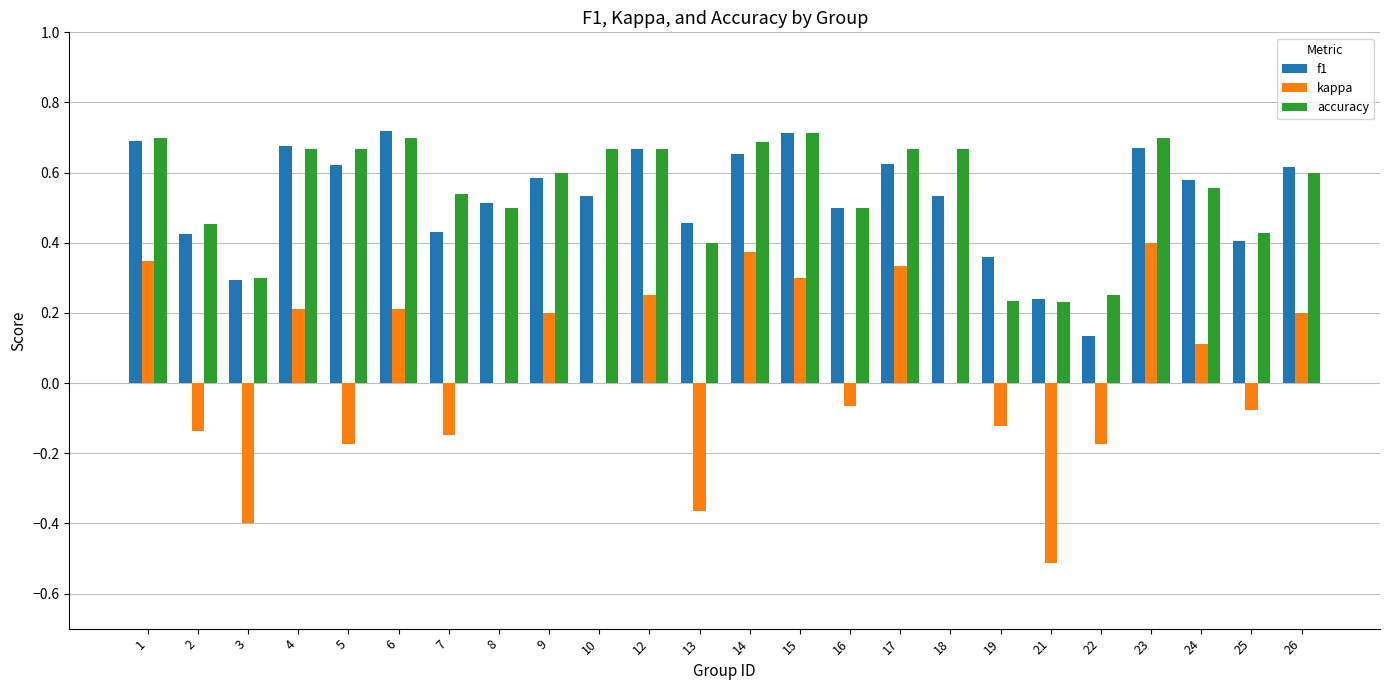

Does the chart contain stacked bars?

No